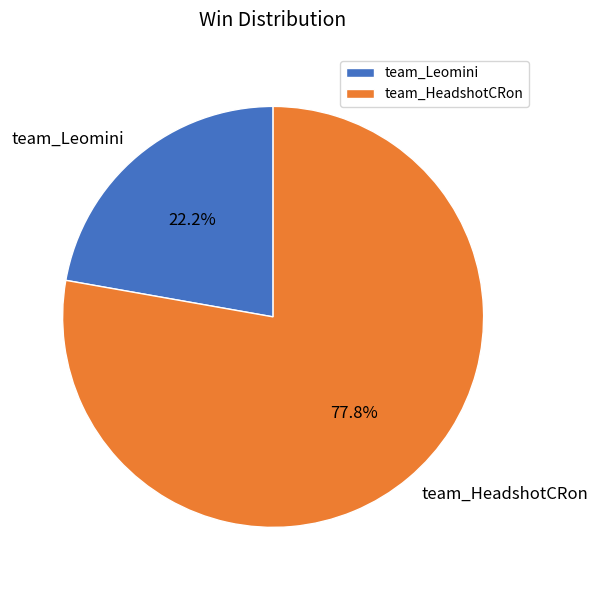

What percentage is NOT represented by team_Leomini?

77.8%